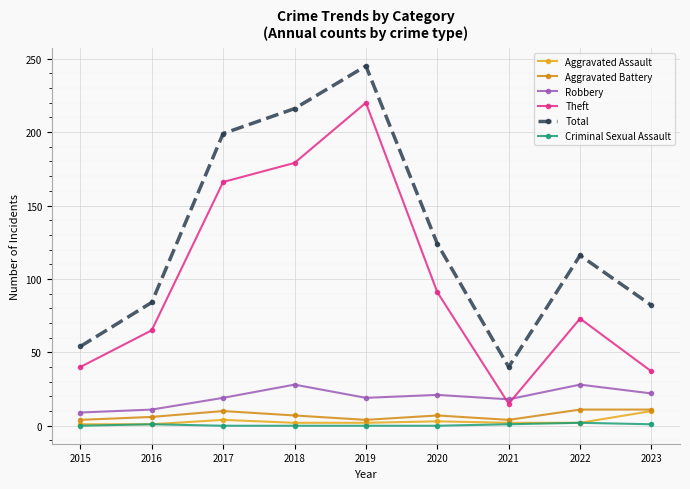

Does the chart have visible grid lines?

Yes